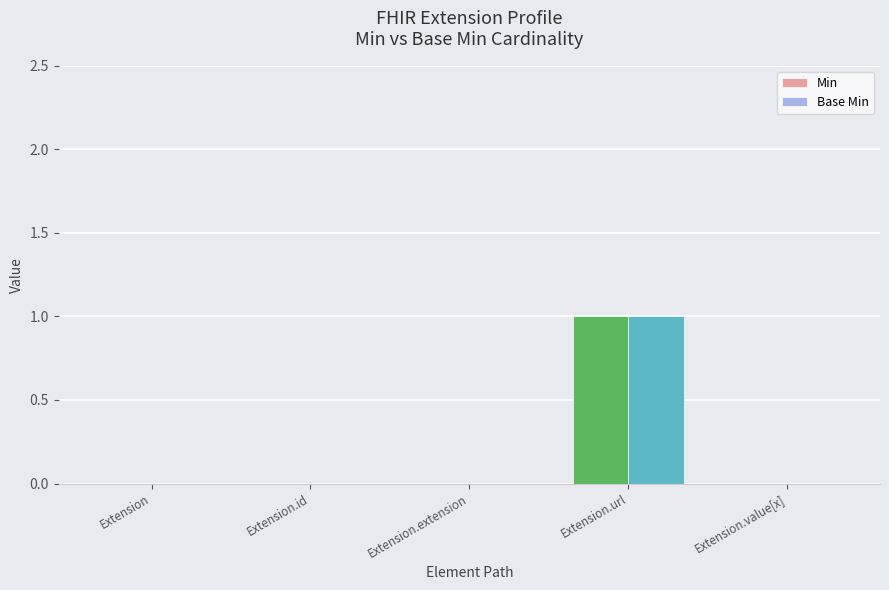

True or false: Min has a value of -1 at Extension.value[x].

False